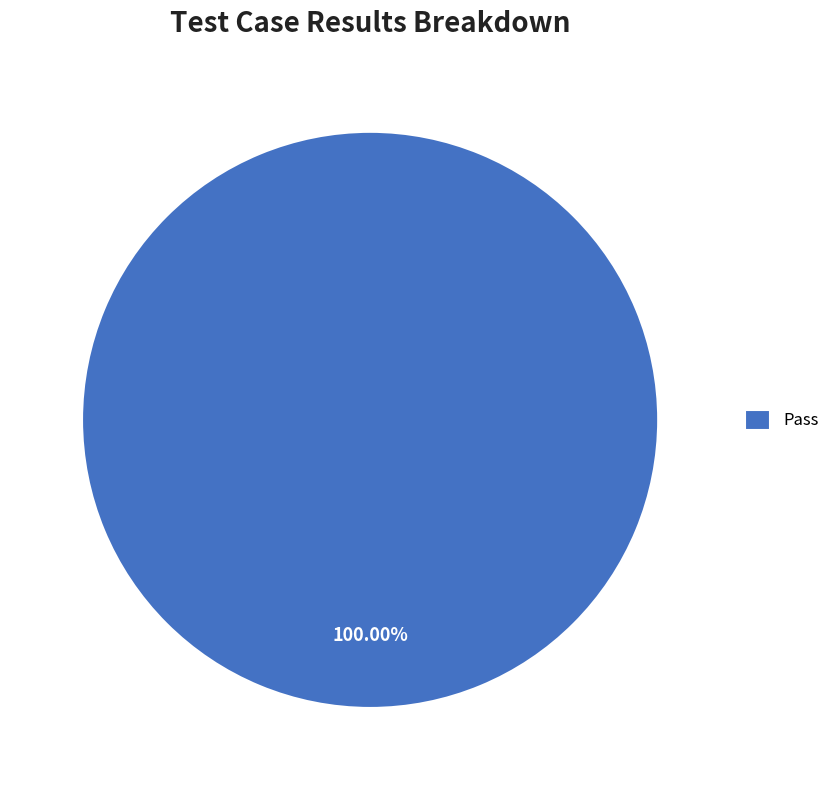

Is there any slice that represents more than half of the pie?

Yes